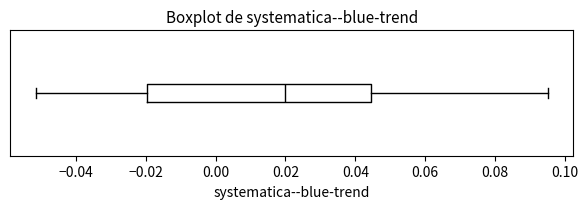

Where does the right whisker of the box end on the x-axis? The values are not printed on the chart, so give them approximately, as read against the axis.

0.096